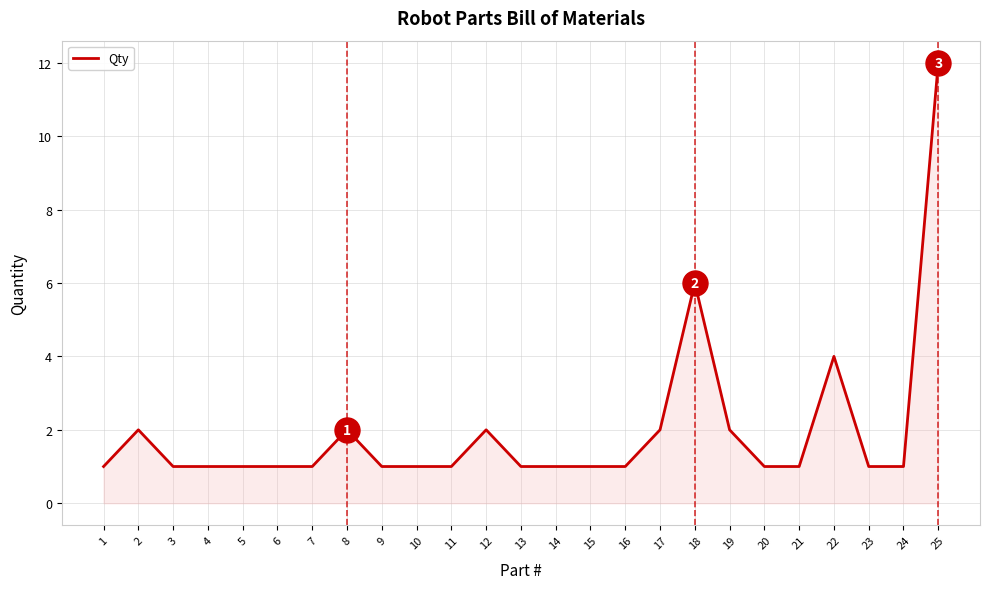

What is the difference between the maximum and minimum values?

11